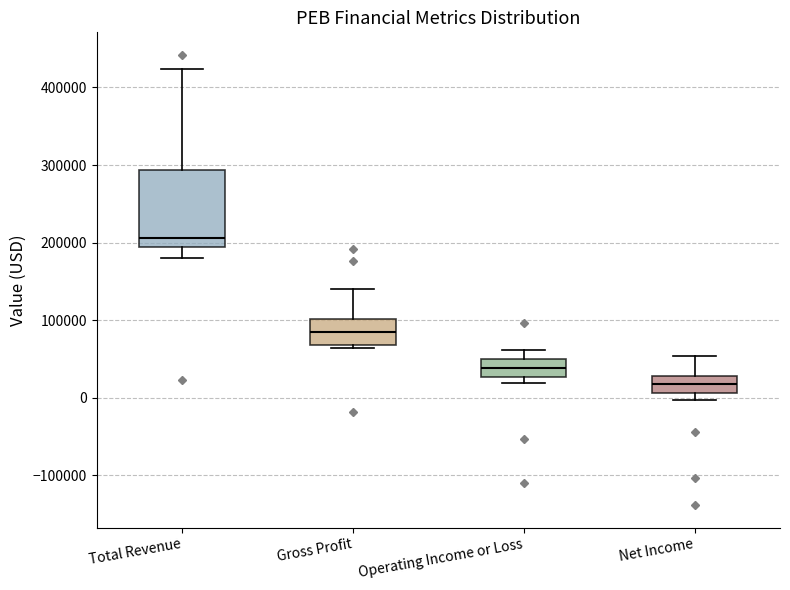

Reading left to right, transcribe this box plot: for each box, give where its median line is, the range the box spans, and where its two whiskers end, as read against the y-axis. The values are not printed on the chart, so give them approximately, as read against the axis.

Total Revenue: median 210000, box 190000 to 290000, whiskers 180000 to 420000
Gross Profit: median 80000, box 70000 to 100000, whiskers 60000 to 140000
Operating Income or Loss: median 40000, box 30000 to 50000, whiskers 20000 to 60000
Net Income: median 20000, box 10000 to 30000, whiskers 0 to 50000